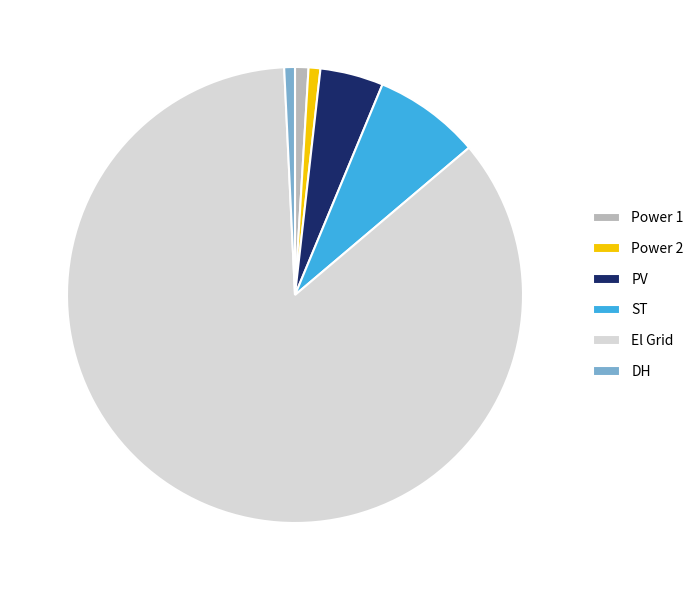

Is the sum of DH and PV greater than half?

No